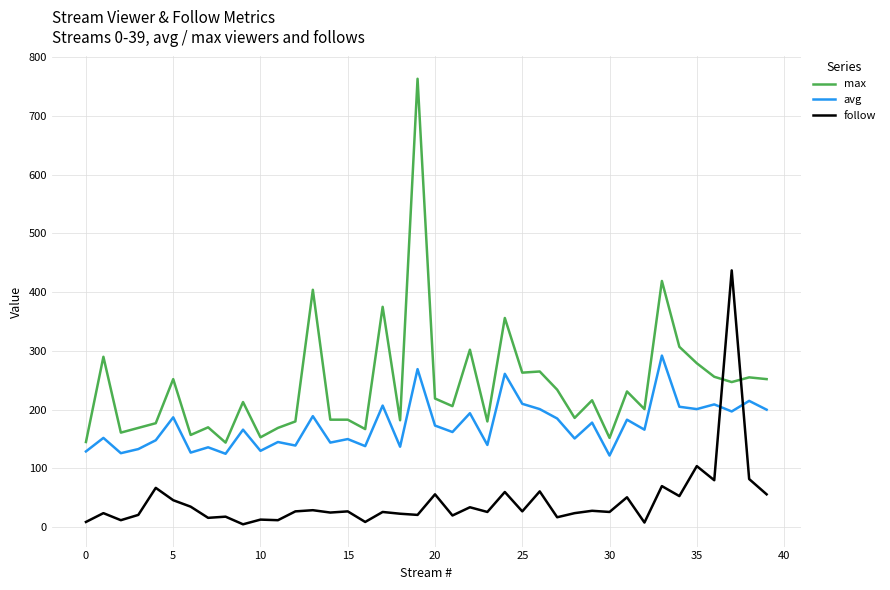

List the series in order of their overall mean, lowest first.

follow, avg, max